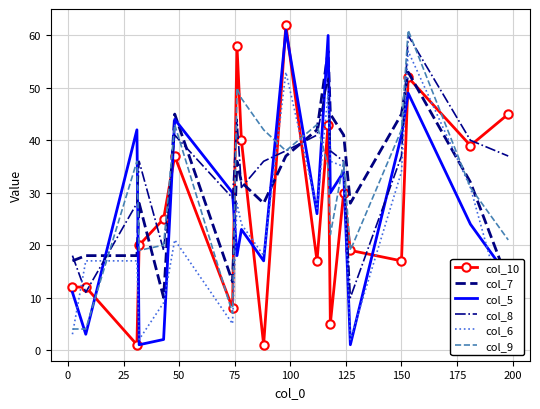

What is the greatest value displayed?

62